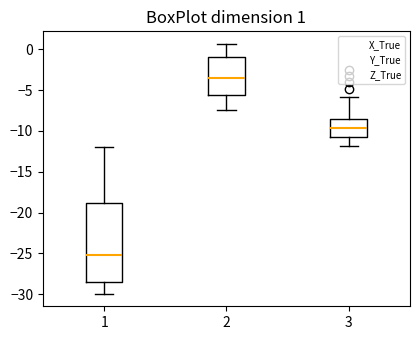

Which box's median line is the lowest?

1